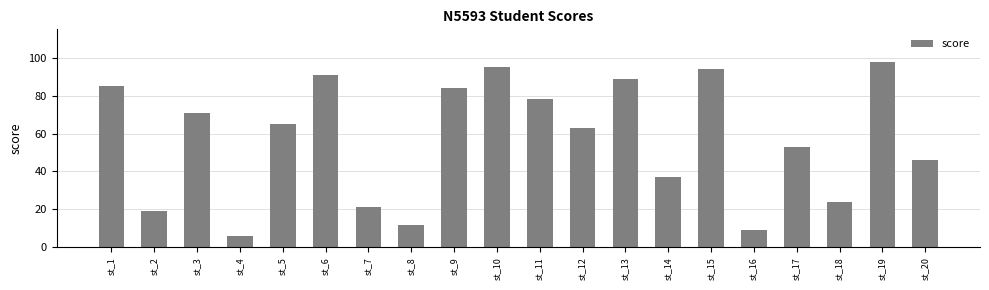

Does the chart contain stacked bars?

No